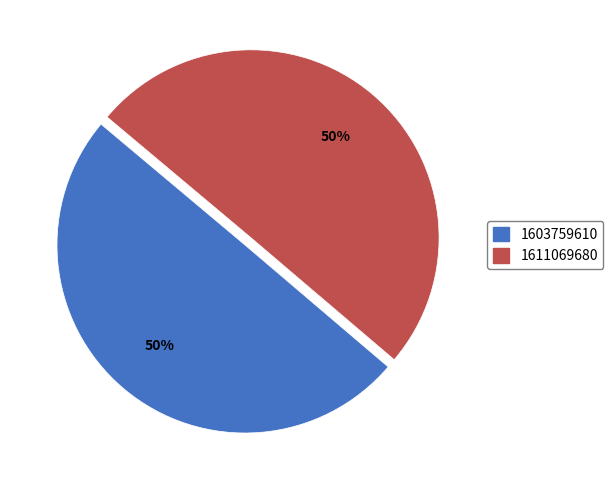

Is it true that 1603759610 is 45% of the pie?

False